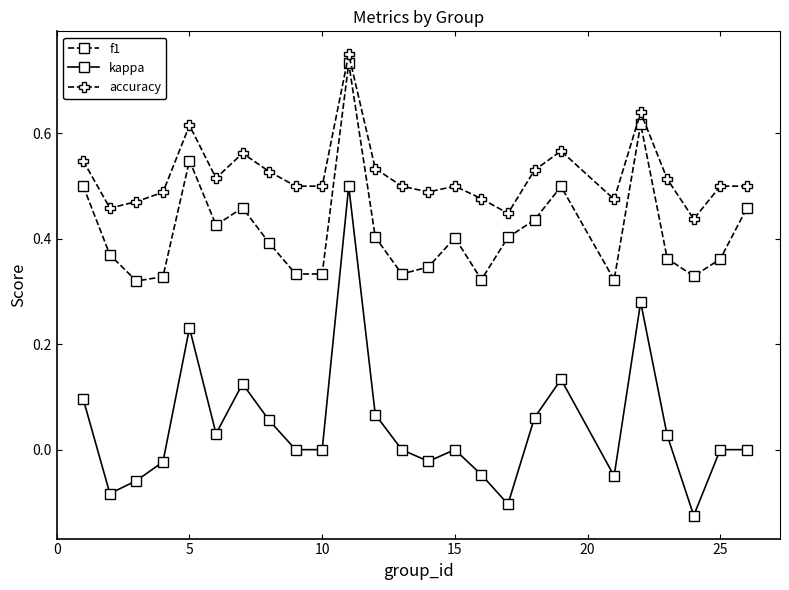

What is the sum of all kappa values?

1.1